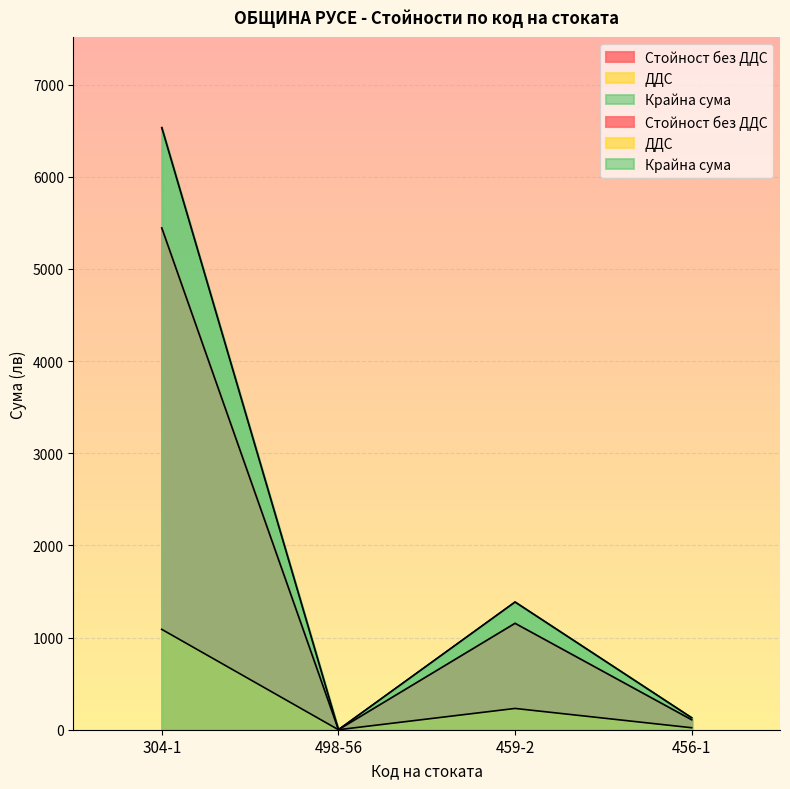

True or false: Стойност без ДДС has a value of 107.5 at 456-1.

True